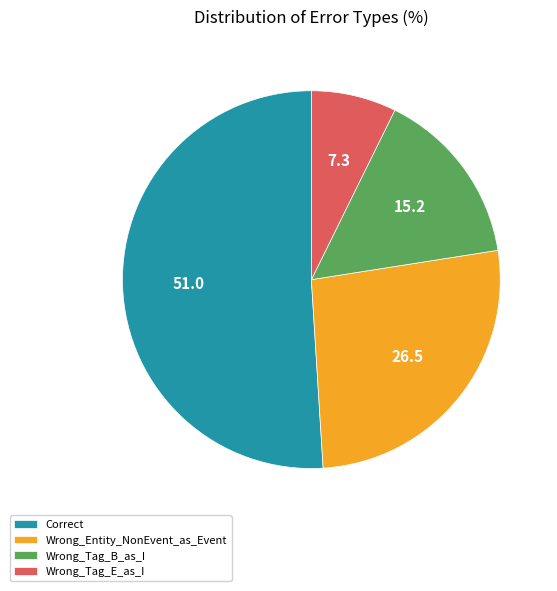

Is Correct the majority of the pie?

Yes